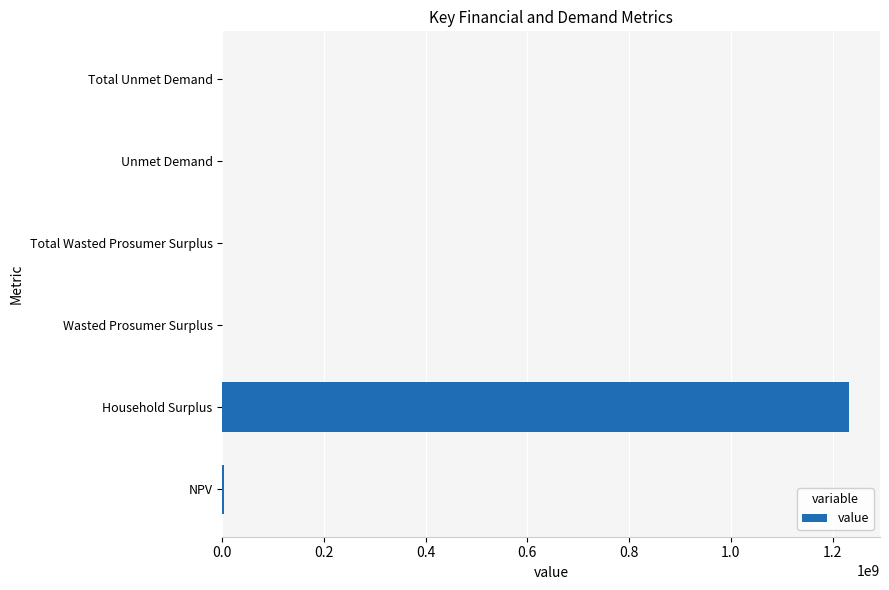

Which label corresponds to the largest value in the chart?

Household Surplus